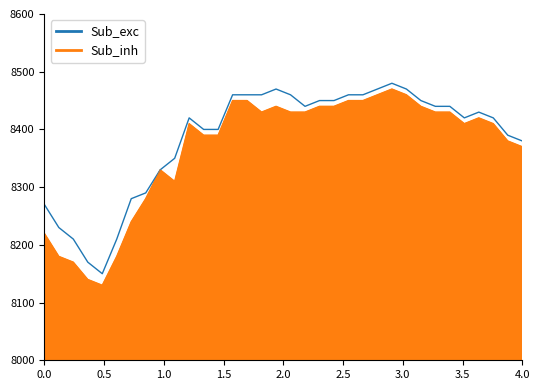

How many interior local peaks does the High series have?

4